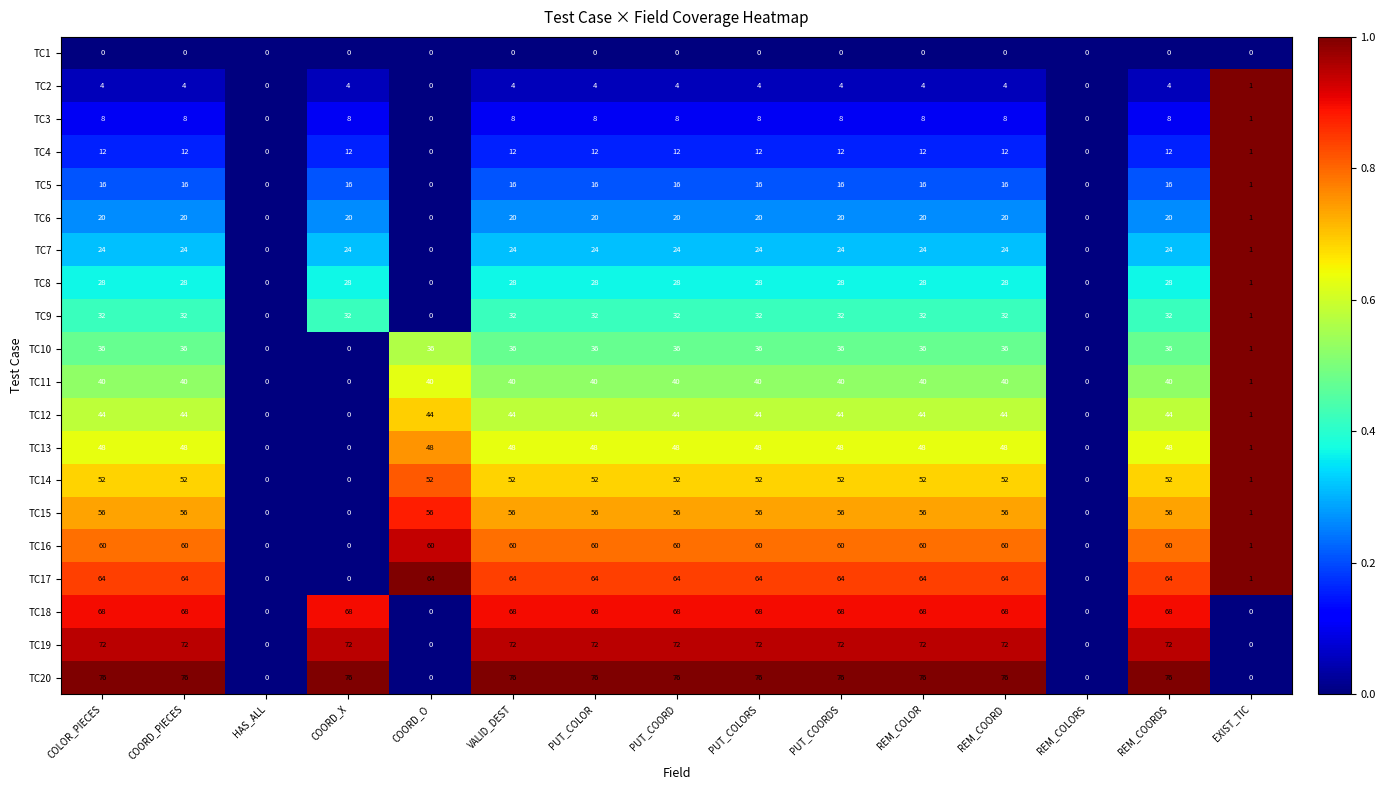

What is the spread (max minus min) of values at COLOR_PIECES?

76